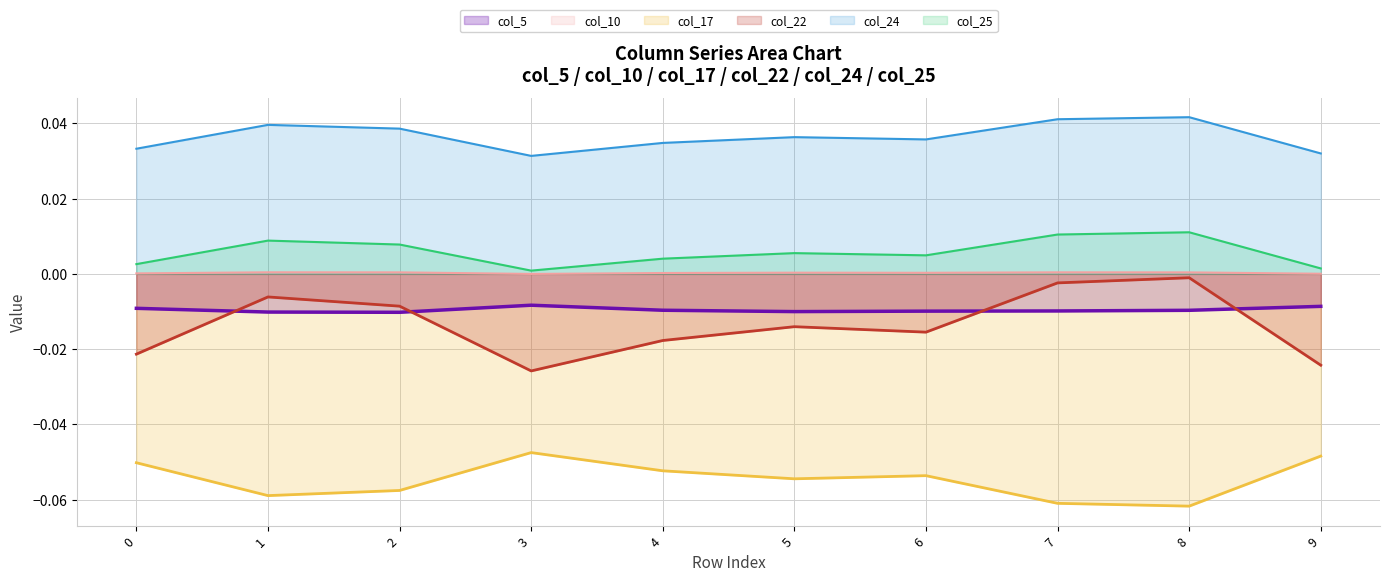

Which series changed the most between 2 and 7?

col_22